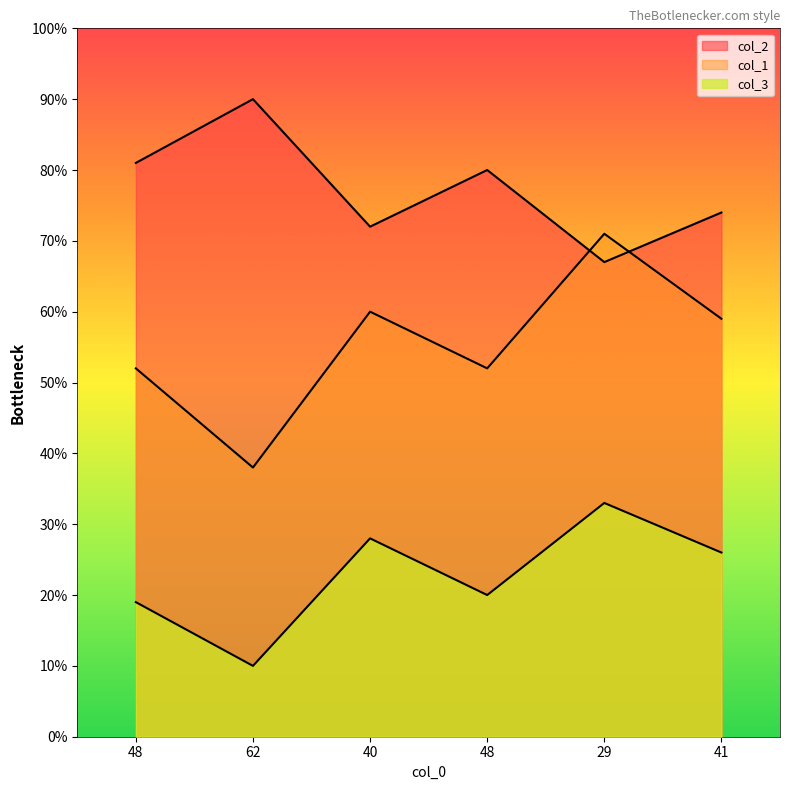

What is the difference between the maximum and second lowest values in the col_2 series?

18